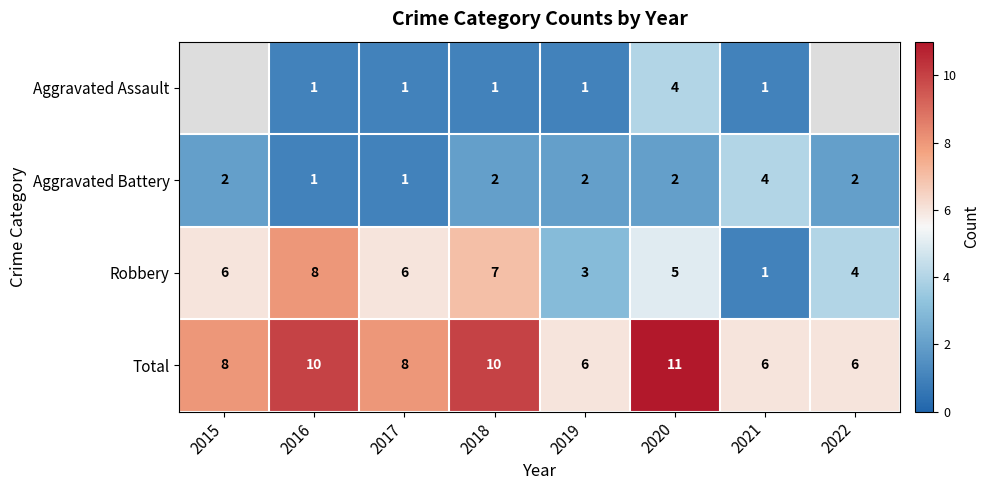

Count the Aggravated Battery values in the range 2 to 3.

5